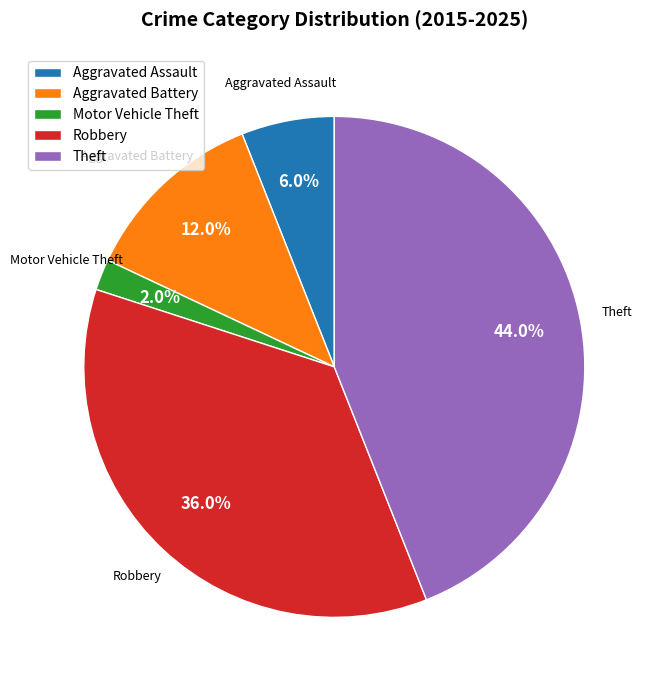

Which slice is the largest?

Theft